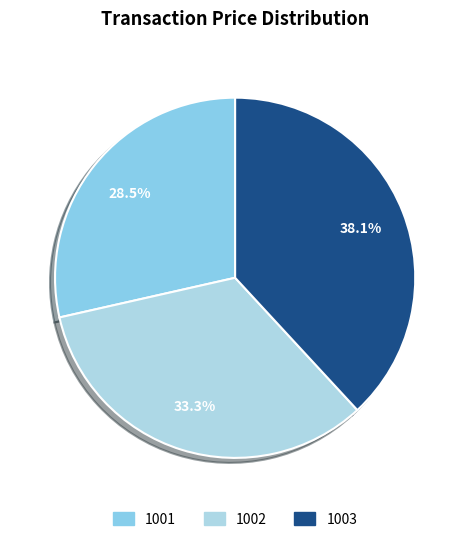

Is there a majority slice in this chart?

No